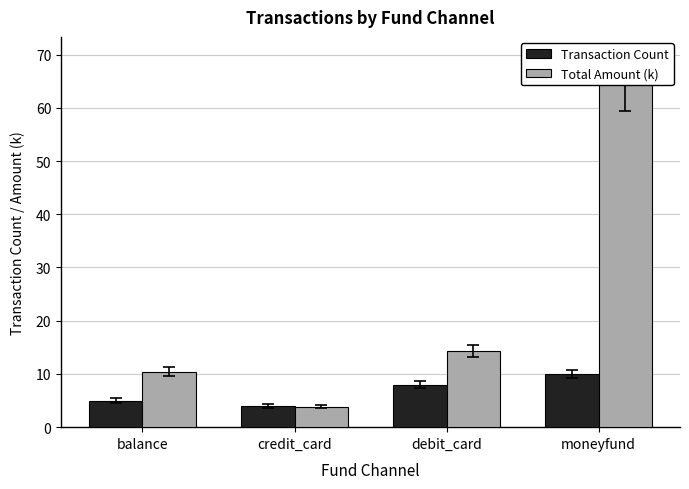

What is the difference between the second highest and second lowest values in the Total Amount (k) series?

3.9